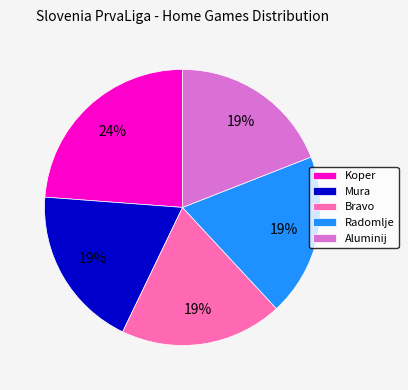

Which category has the biggest portion of the pie?

Koper